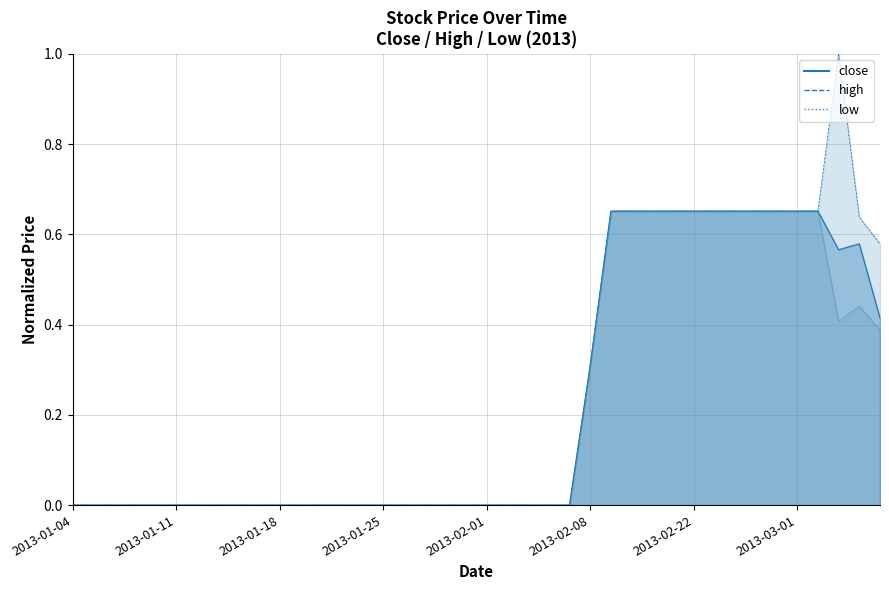

Reading left to right, extract all data points from this chart.

2013-01-04=0.0	2013-01-07=0.0	2013-01-08=0.0	2013-01-09=0.0	2013-01-10=0.0	2013-01-11=0.0	2013-01-14=0.0	2013-01-15=0.0	2013-01-16=0.0	2013-01-17=0.0	2013-01-18=0.0	2013-01-21=0.0	2013-01-22=0.0	2013-01-23=0.0	2013-01-24=0.0	2013-01-25=0.0	2013-01-28=0.0	2013-01-29=0.0	2013-01-30=0.0	2013-01-31=0.0	2013-02-01=0.0	2013-02-04=0.0	2013-02-05=0.0	2013-02-06=0.0	2013-02-07=0.0	2013-02-08=0.3	2013-02-18=0.7	2013-02-19=0.7	2013-02-20=0.7	2013-02-21=0.7	2013-02-22=0.7	2013-02-25=0.7	2013-02-26=0.7	2013-02-27=0.7	2013-02-28=0.7	2013-03-01=0.7	2013-03-04=0.7	2013-03-05=0.6	2013-03-06=0.6	2013-03-07=0.4